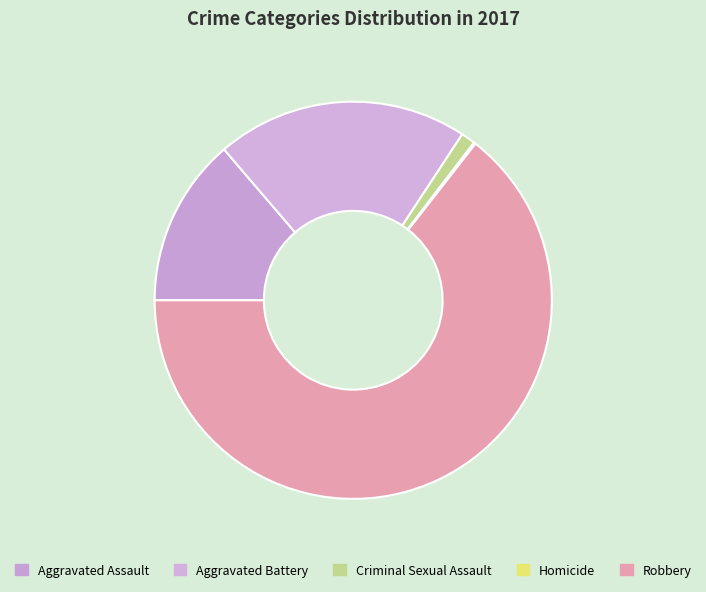

Is there any slice that represents more than half of the pie?

Yes